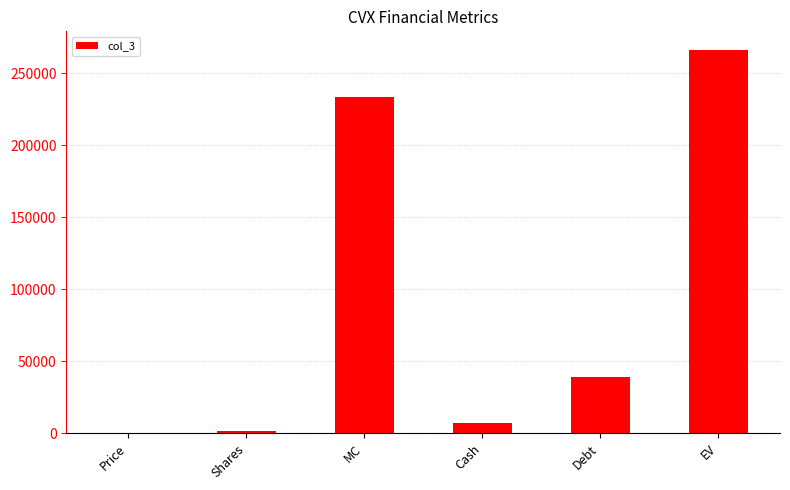

At which label is the value closest to 132949?

Debt